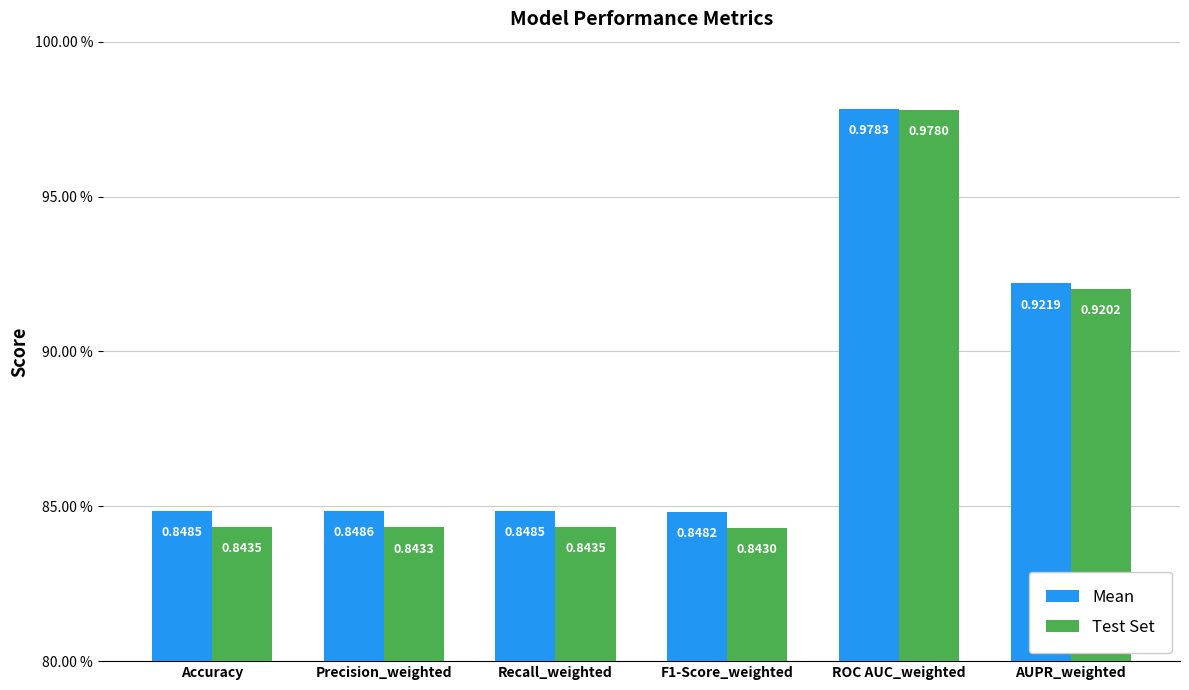

What is the total value across all series at F1-Score_weighted?

1.7